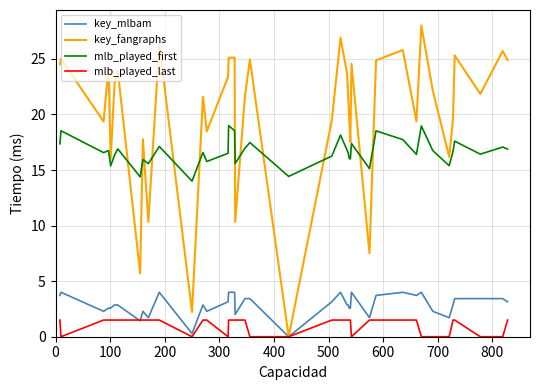

True or false: mlb_played_first and key_mlbam intersect in this chart.

False